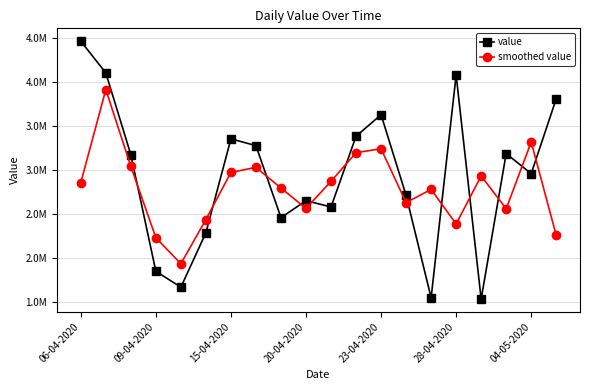

Which series has the largest total across all categories?

value